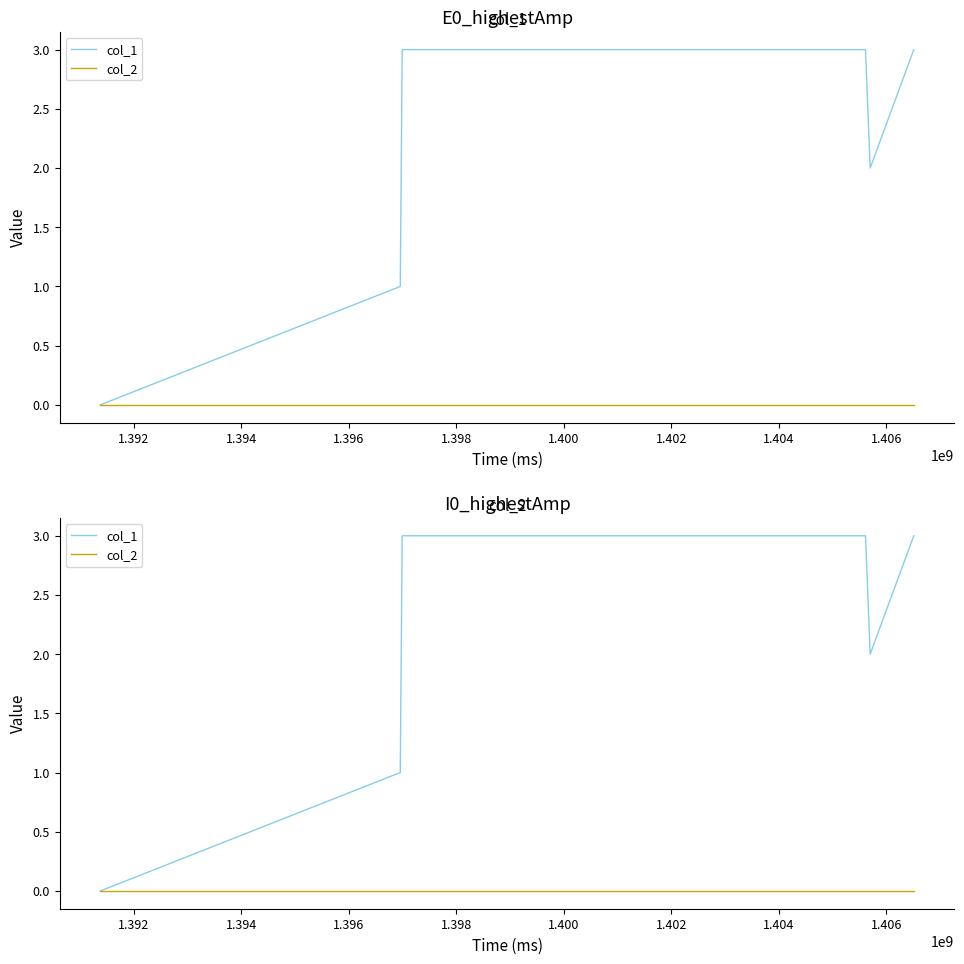

True or false: col_1 and col_2 cross at least once.

False